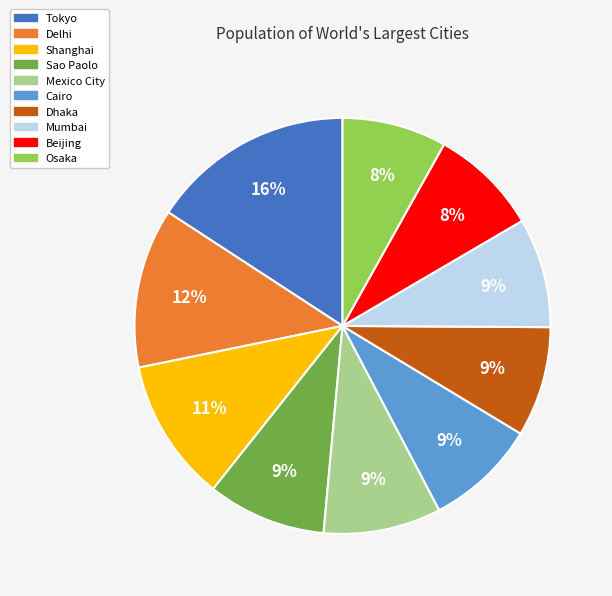

Is the sum of Tokyo and Sao Paolo greater than half?

No